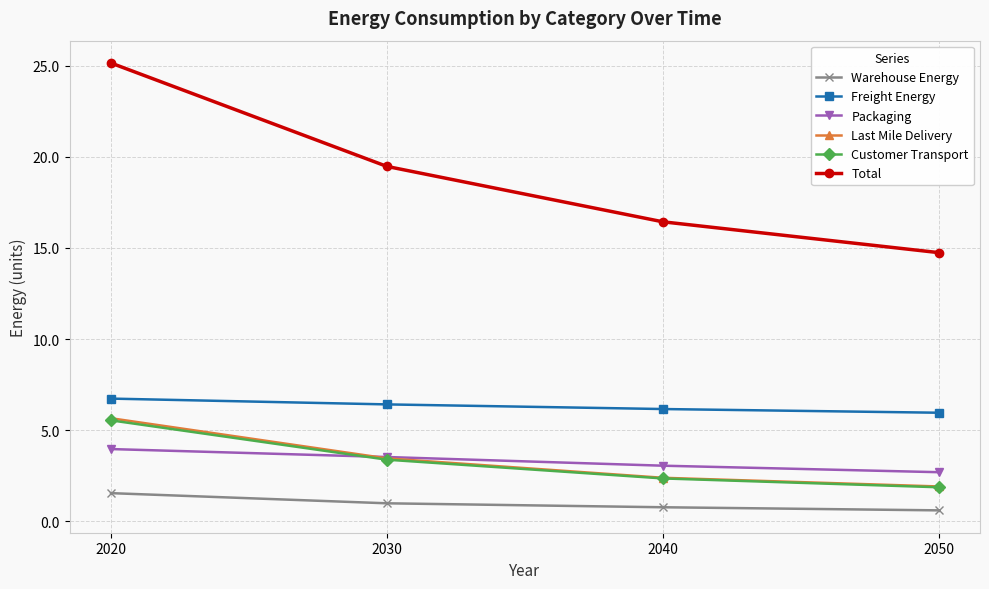

How many data points in Customer Transport are above 3?

2